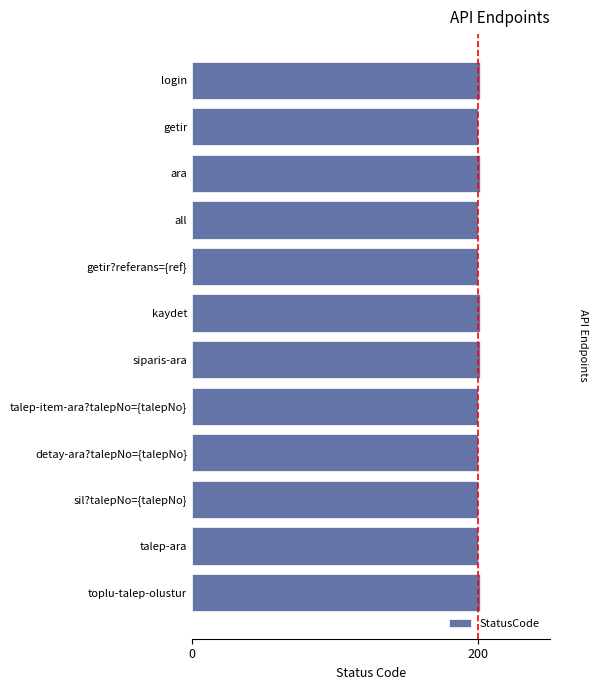

Reading bottom to top, list all the values displayed in this chart.

201	200	200	200	200	201	201	200	200	201	200	201